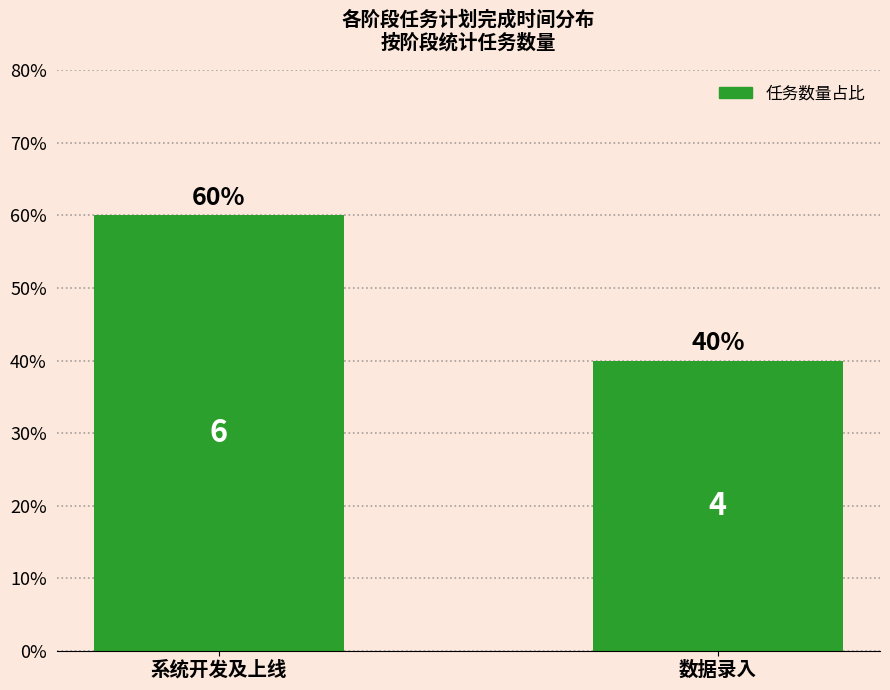

What is the greatest value displayed?

60